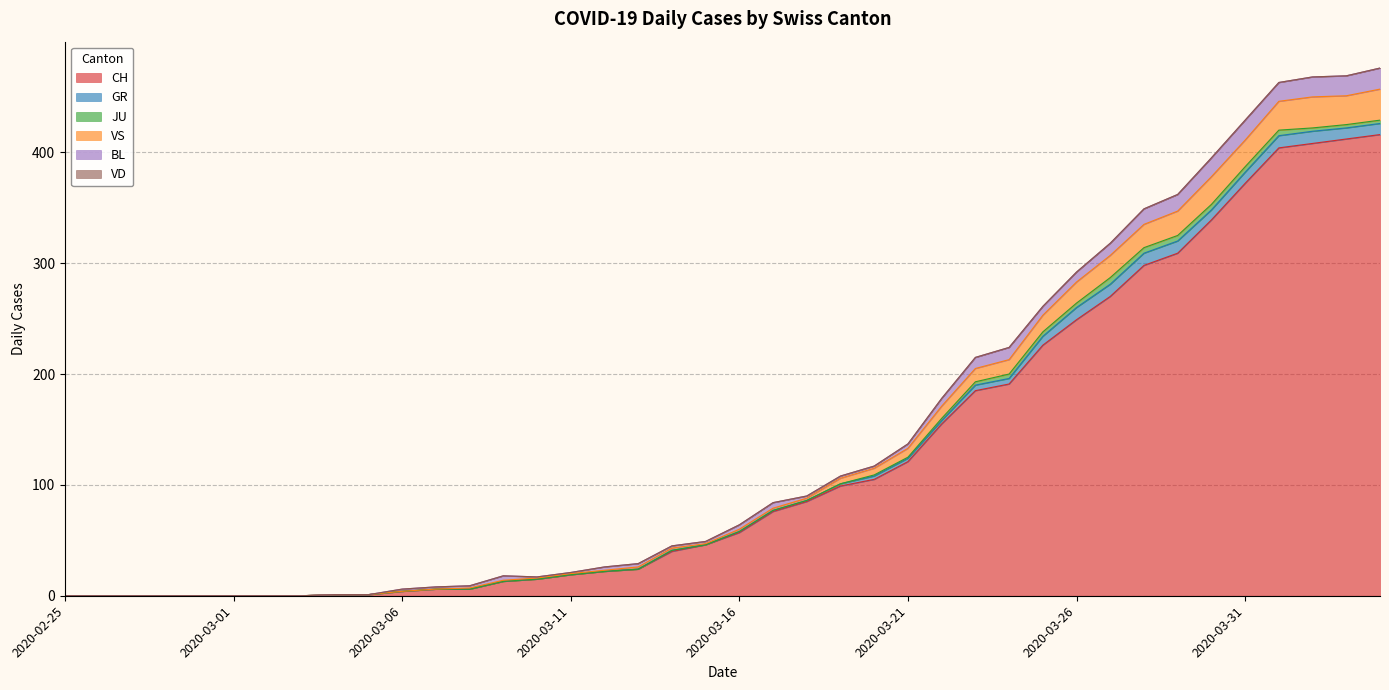

True or false: VS and BL intersect in this chart.

False